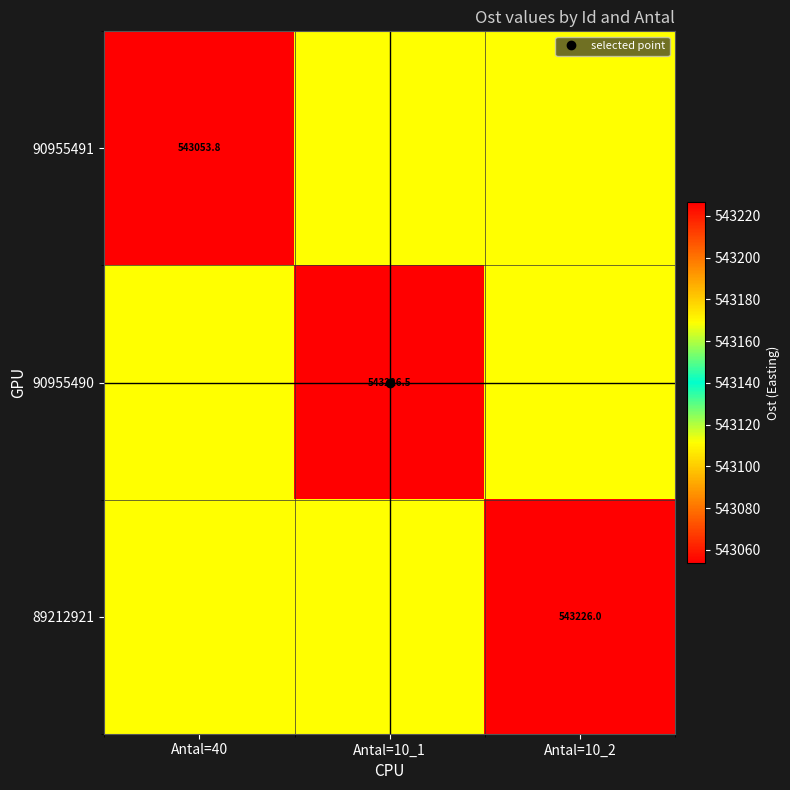

What is the average value of the 90955491 series?

543130.4